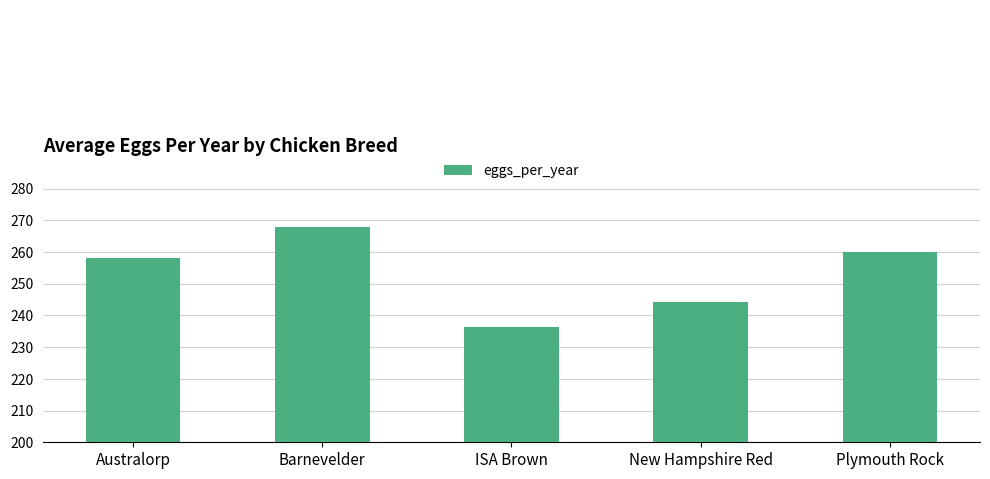

How many categories are shown in the chart?

5